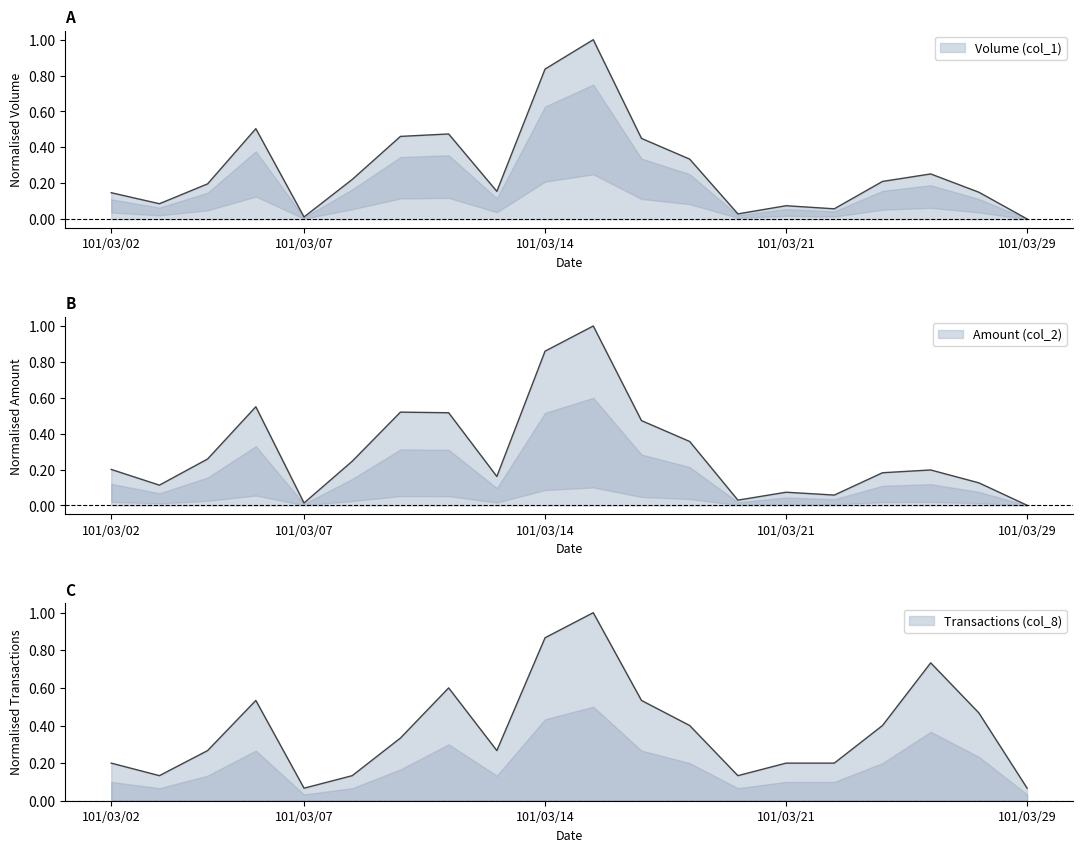

How many interior local peaks does the Volume (col_1) series have?

5